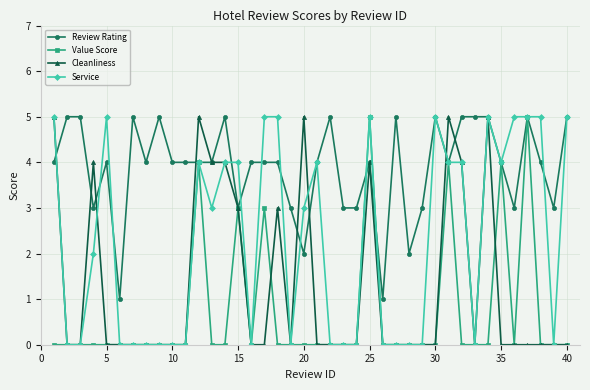

What is the value of the Review Rating point at the 14th from the left?

5